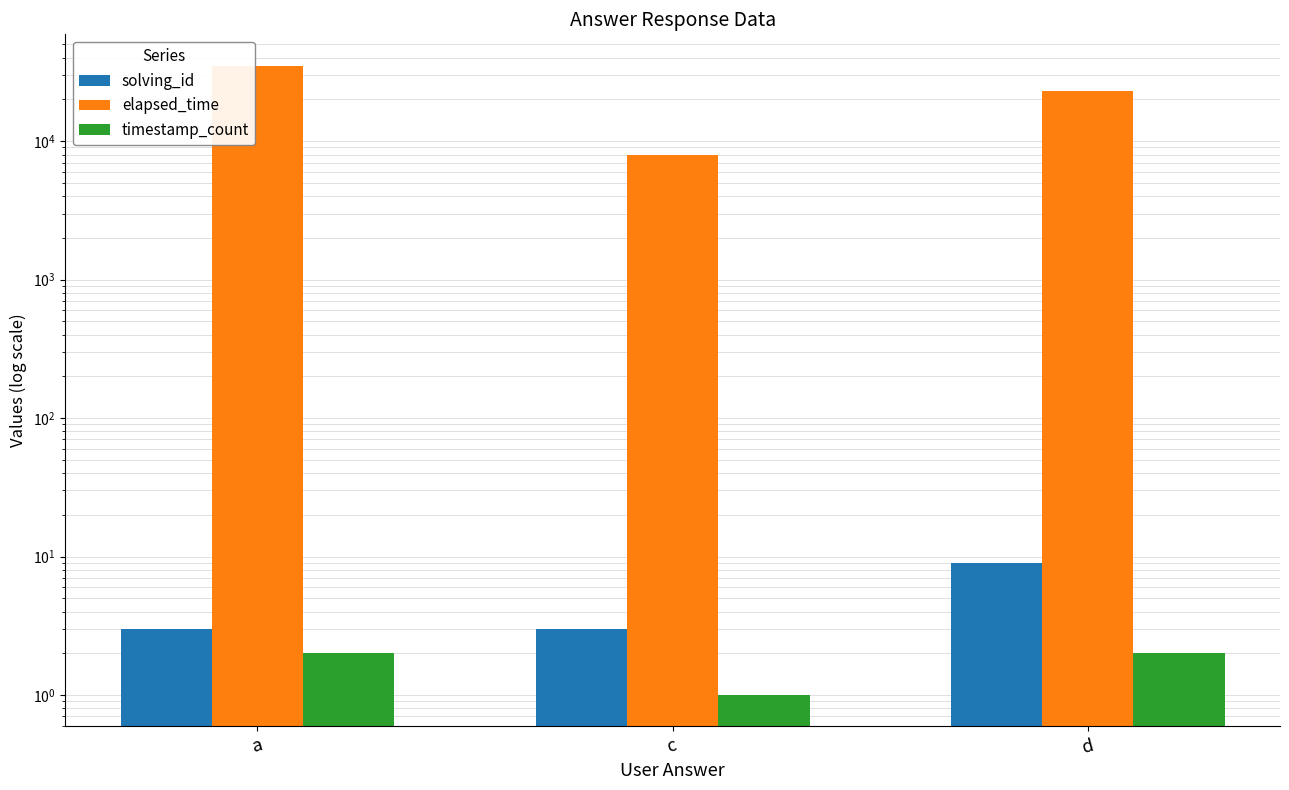

Is it true that solving_id equals 3 at a?

True